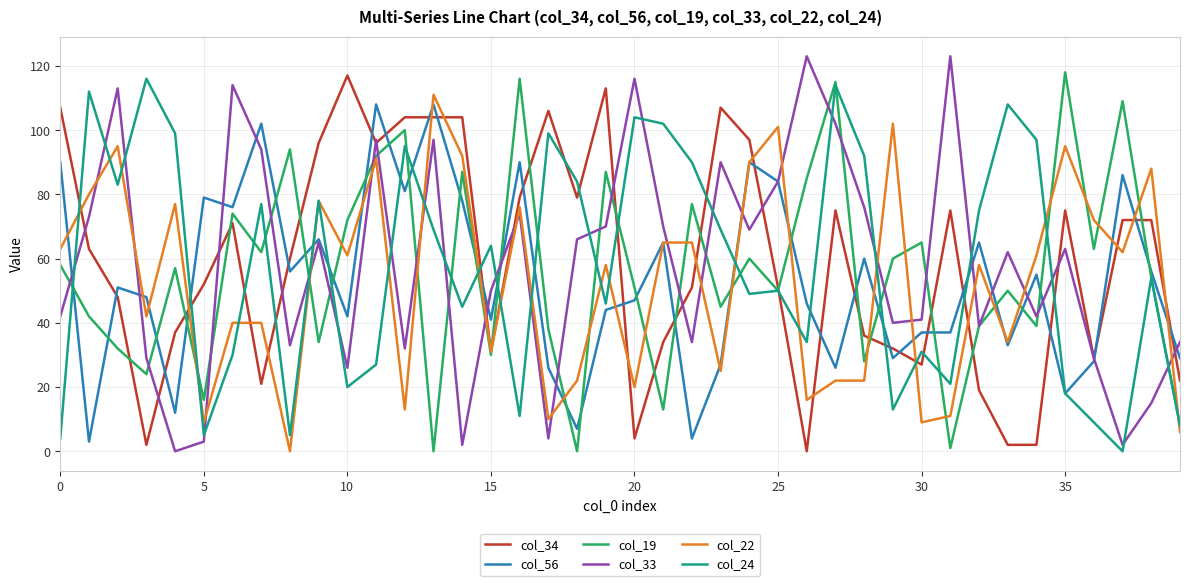

True or false: col_24 and col_33 intersect in this chart.

True